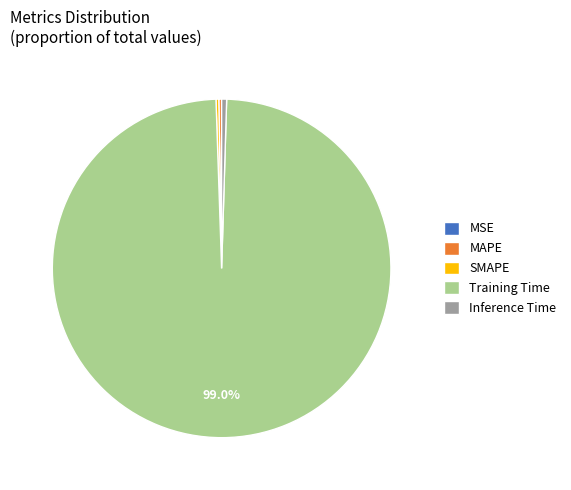

Which slice is the largest?

Training Time